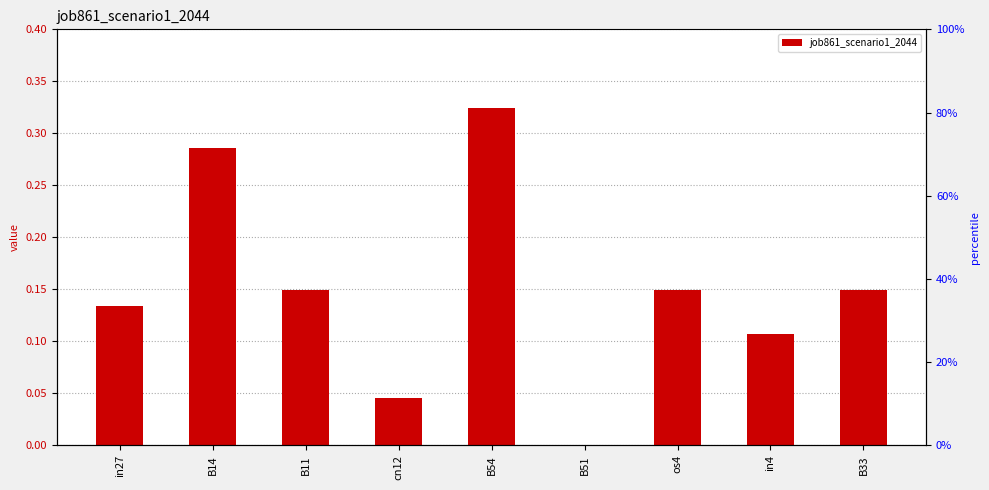

What is the difference between the maximum and minimum values?

0.3